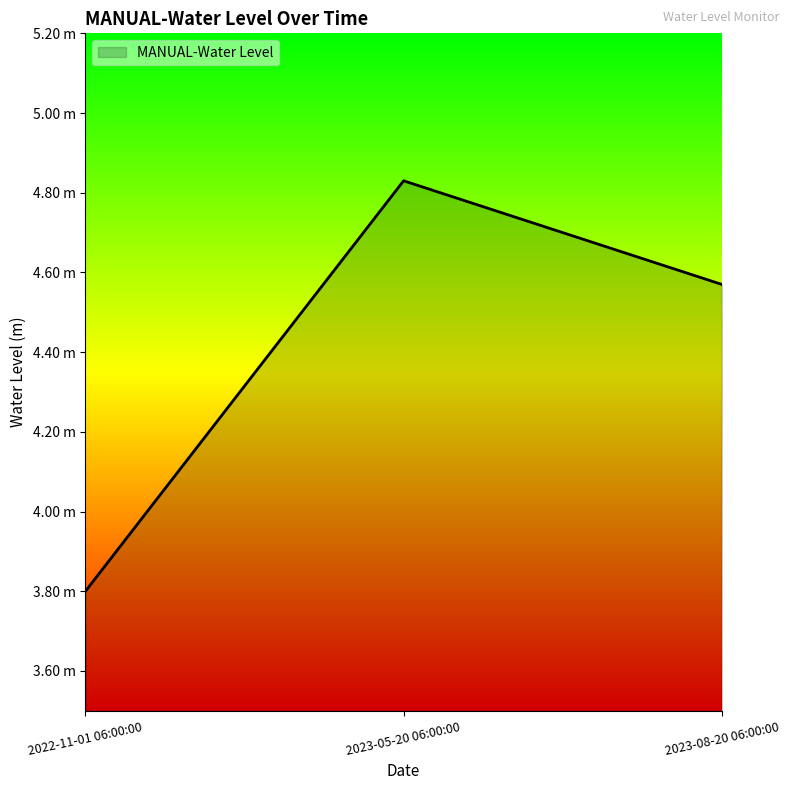

Does the chart display data point markers on the line(s)?

No